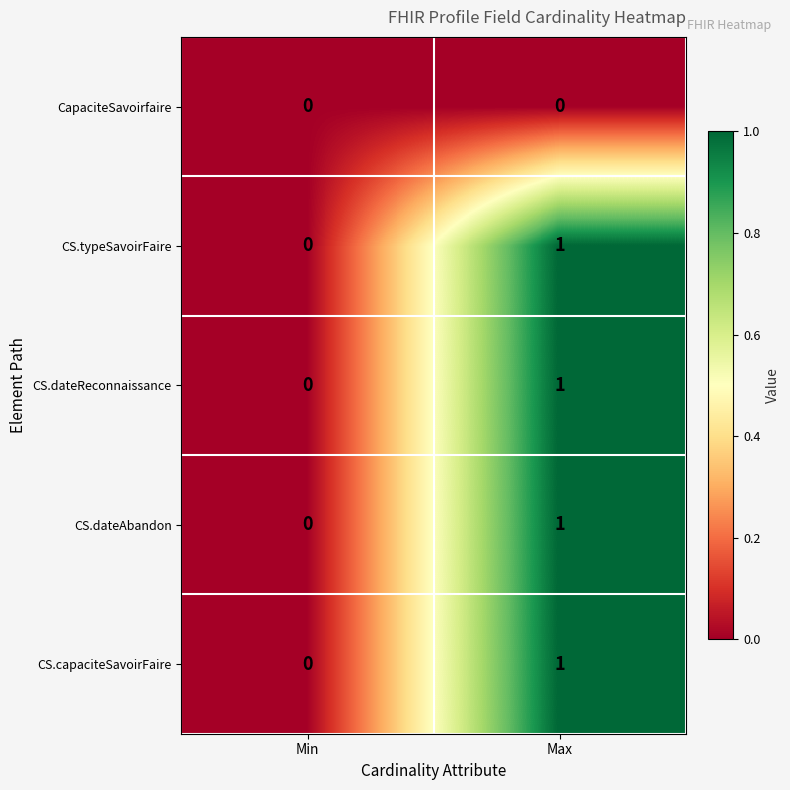

Is the value of CS.capaciteSavoirFaire at Min greater than the value of CS.dateAbandon at Max?

No